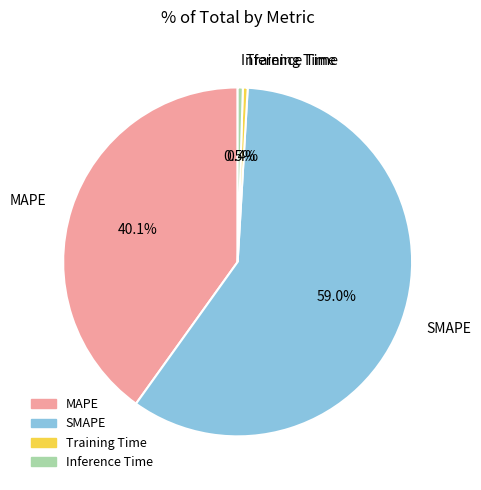

How many slices are in this pie chart?

4